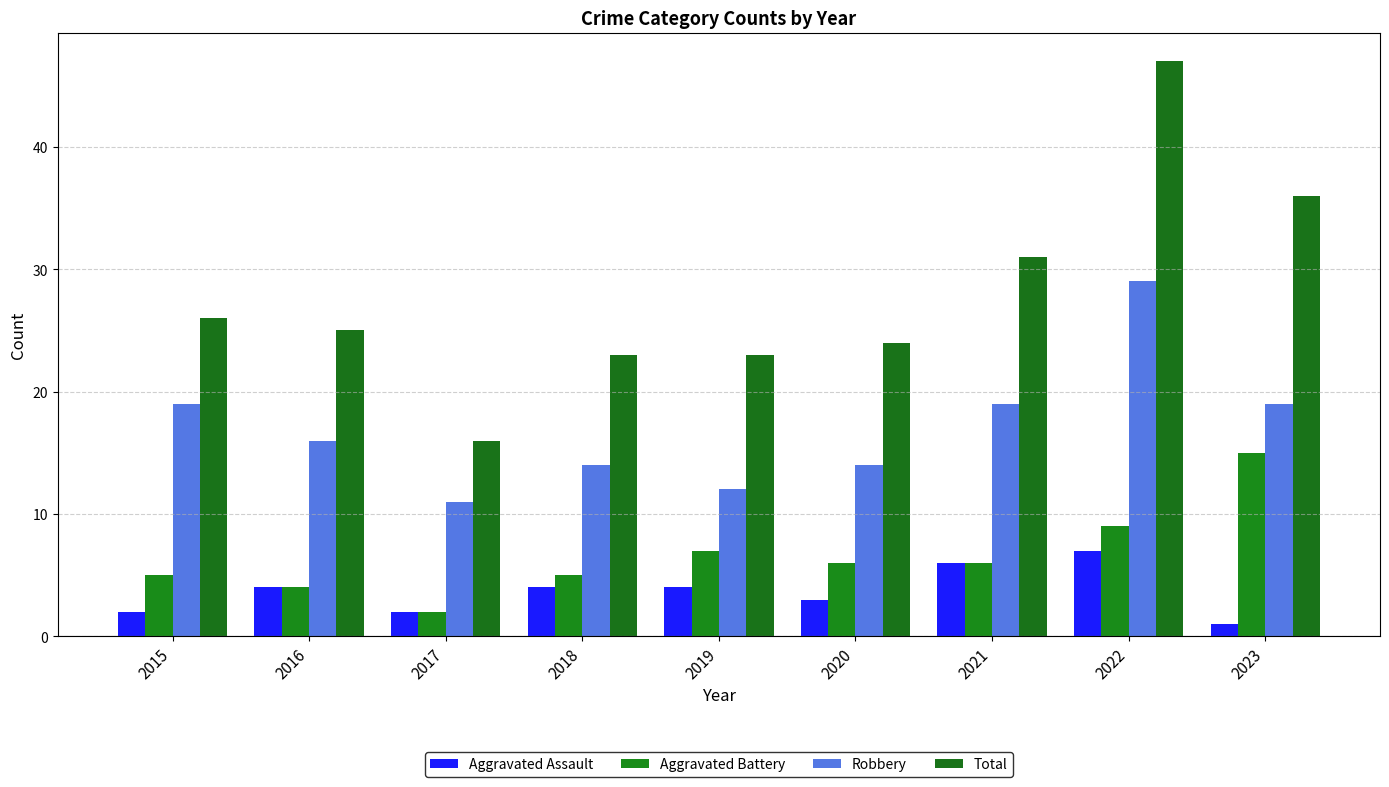

At which label is Robbery closest to 20?

2015